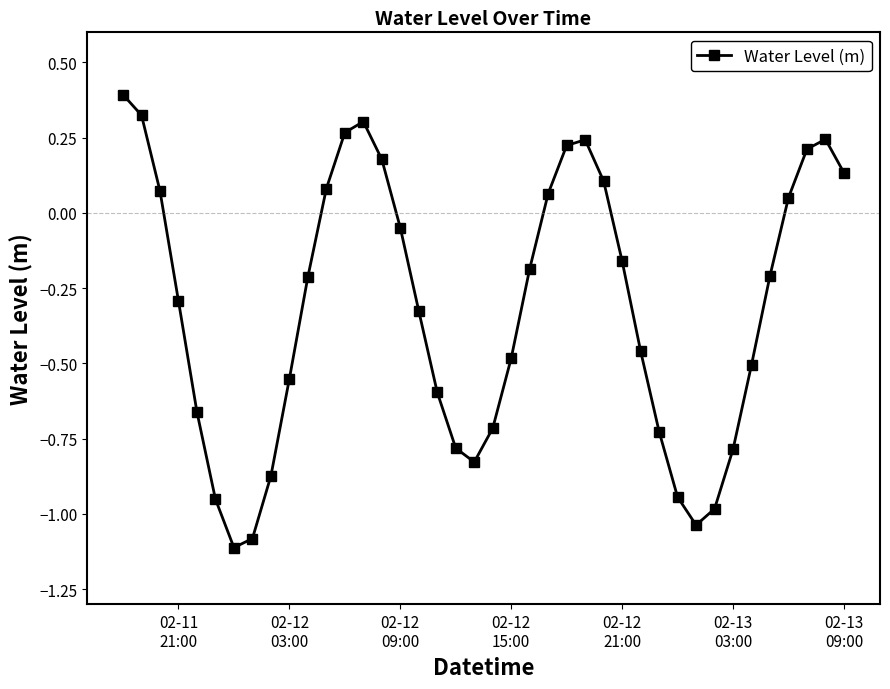

Is this an area chart (filled region under the line)?

No